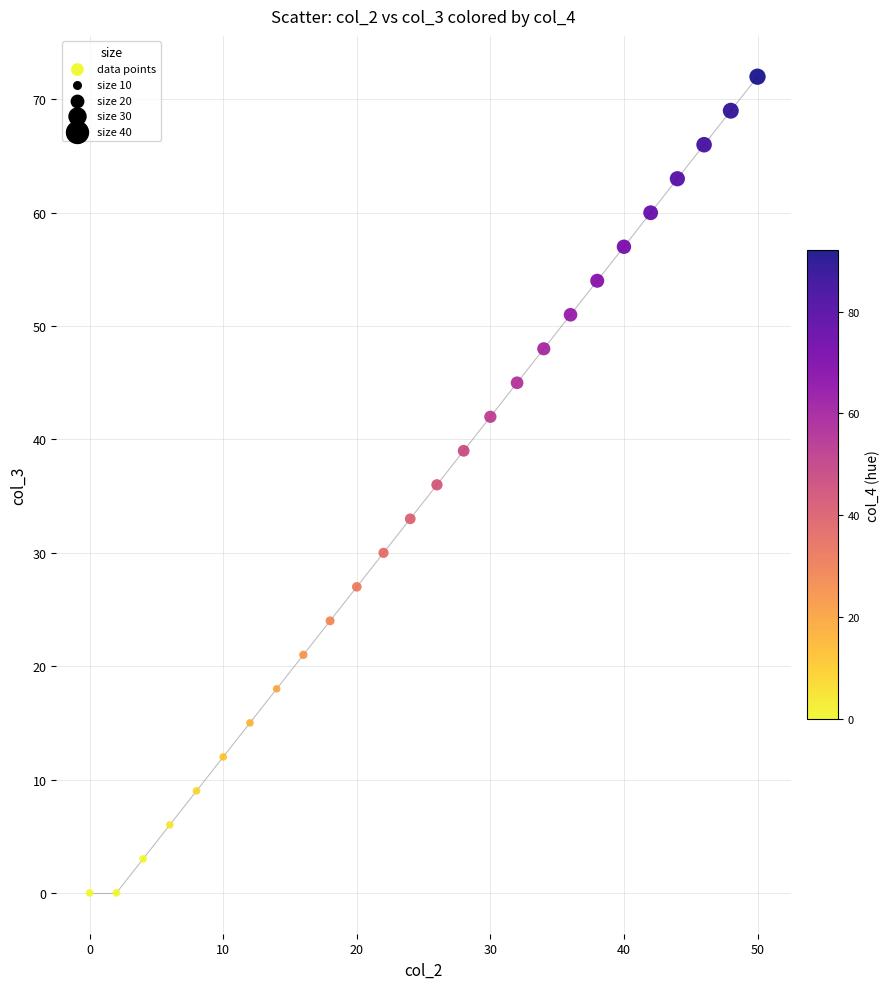

What is the range of Y values (max minus min)?

72